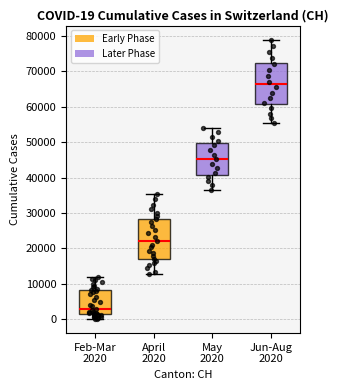

Which box has the lowest median line?

Feb-Mar 2020